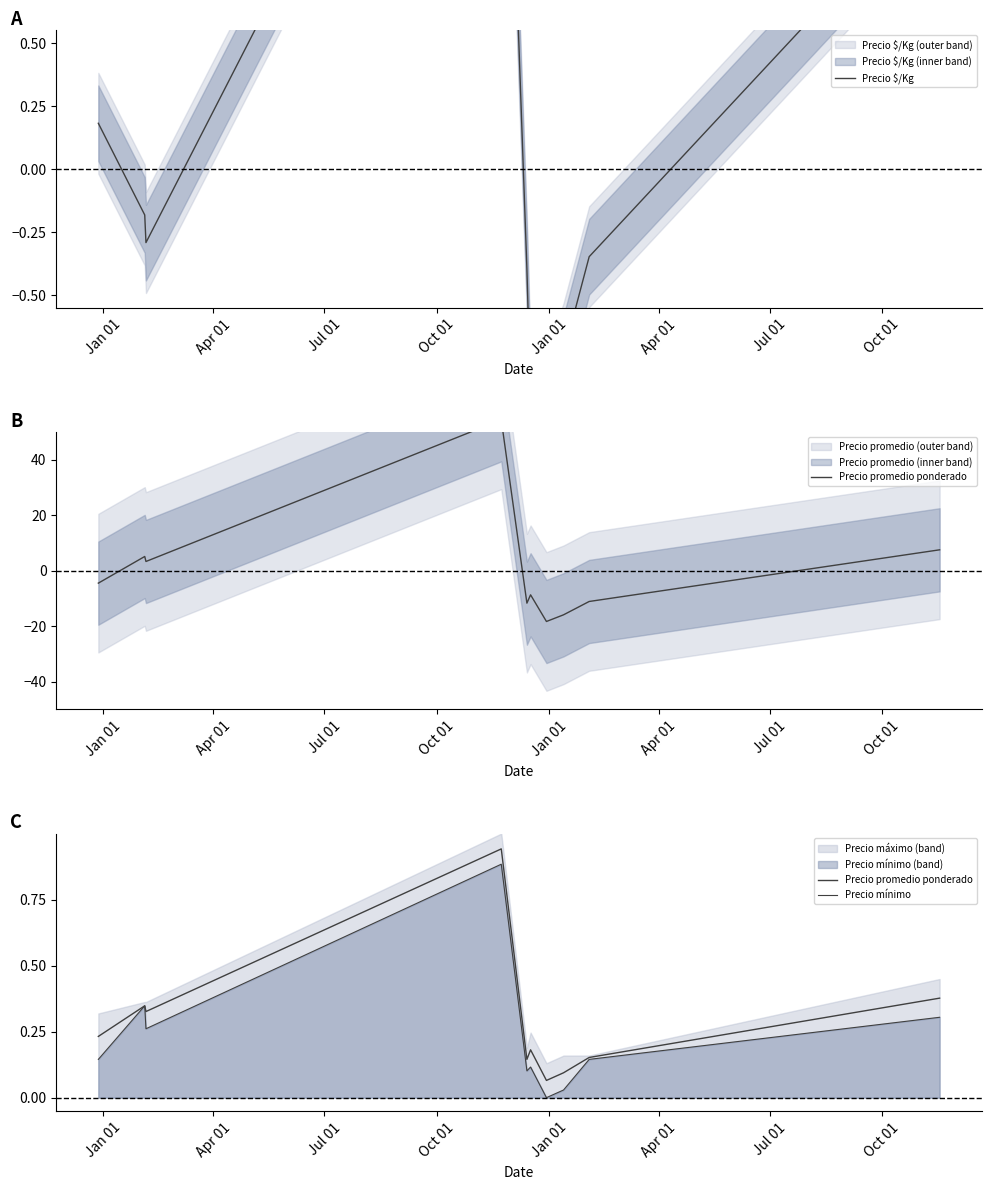

The value of Precio mínimo at Jan 01 is 0.1. True or false?

True